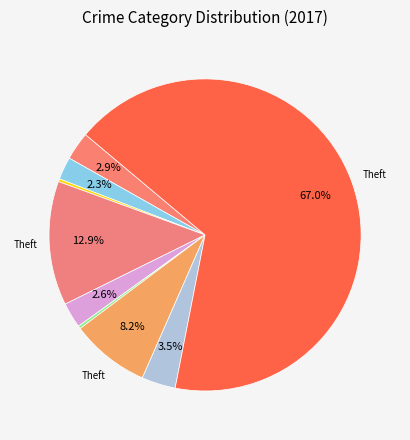

Count the number of slices in the pie.

9